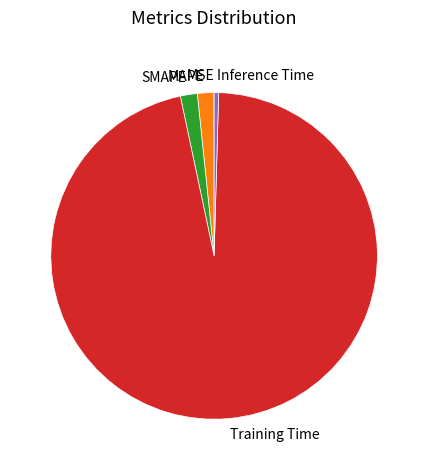

Between MAPE and Training Time, which is larger?

Training Time